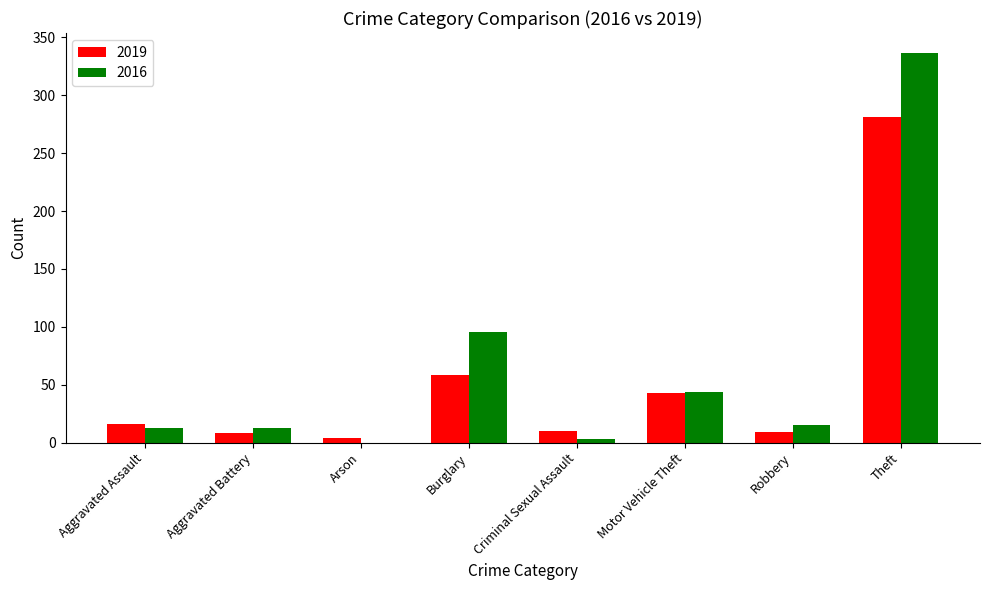

Are the bars grouped side by side (vs. stacked)?

Yes